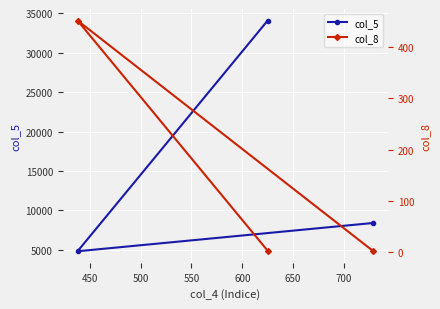

What is the maximum value shown in the chart?

34105